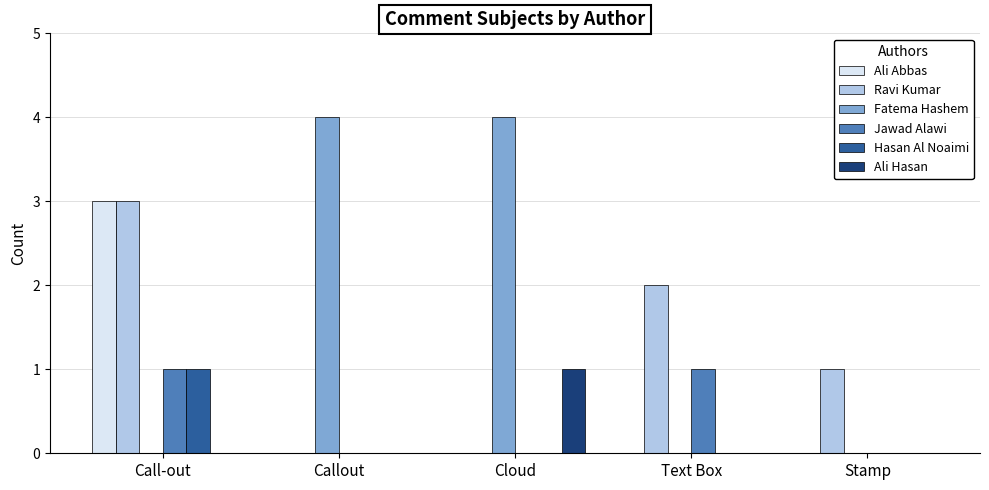

Which series has the largest total across all categories?

Fatema Hashem